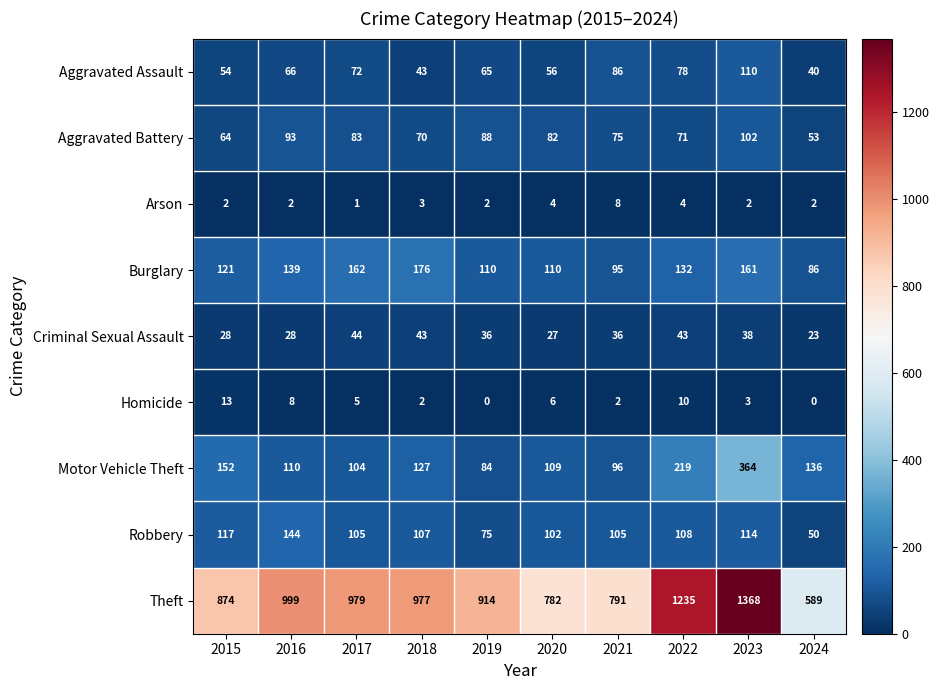

What is the difference between the Aggravated Battery values at 2017 and 2018?

13